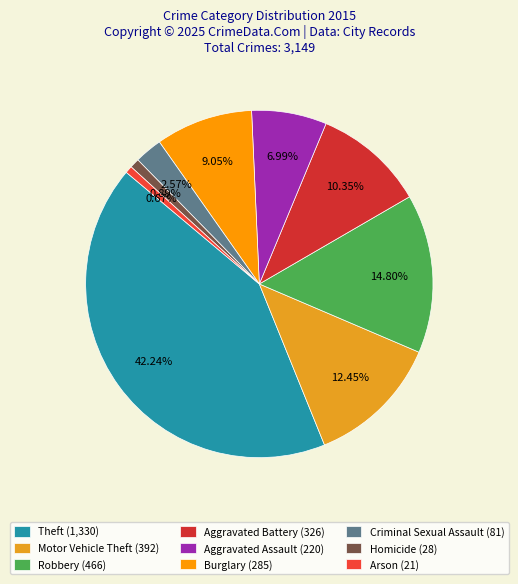

Which slice is the largest?

Theft